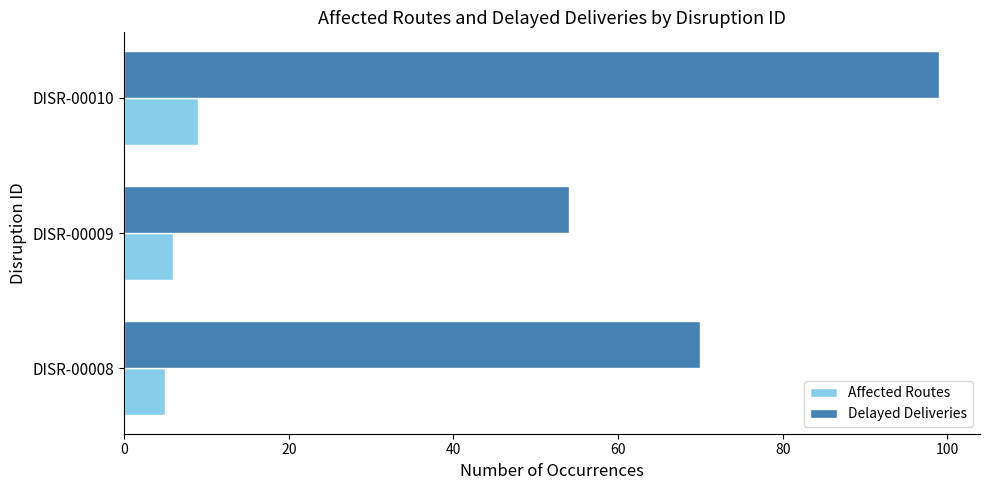

At which category is the sum across all series the highest?

DISR-00010